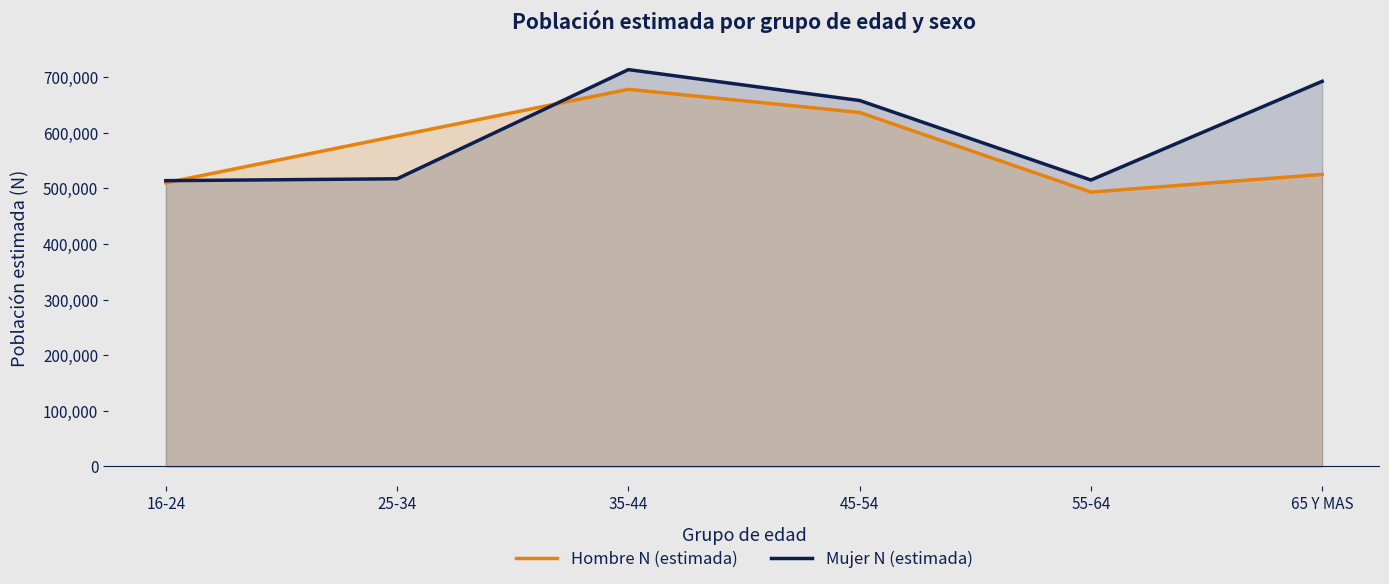

Is it true that Hombre N (estimada) equals 493472 at 55-64?

True